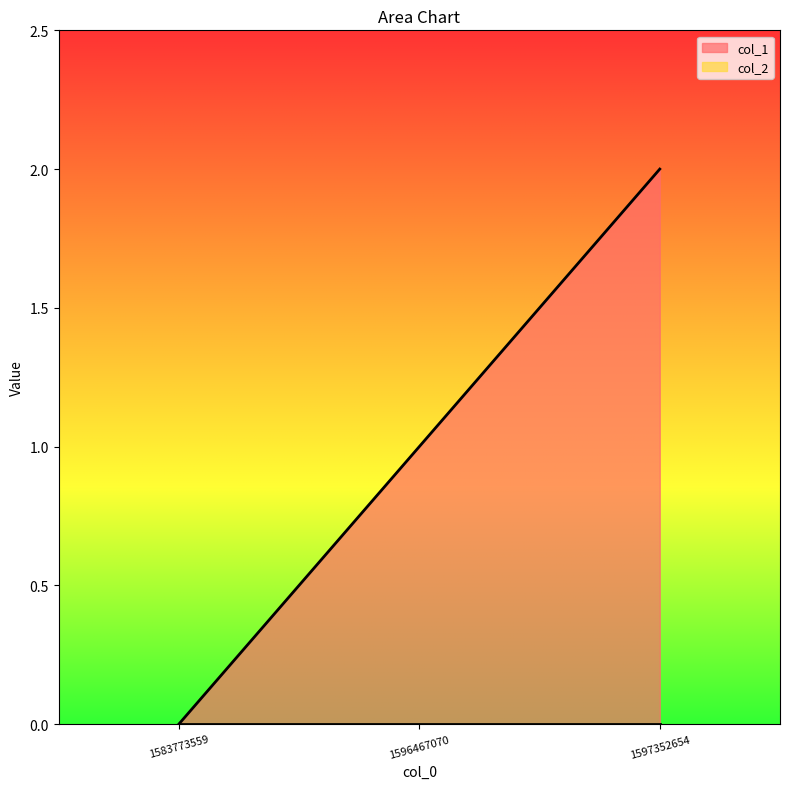

What is the sum of all values?

3